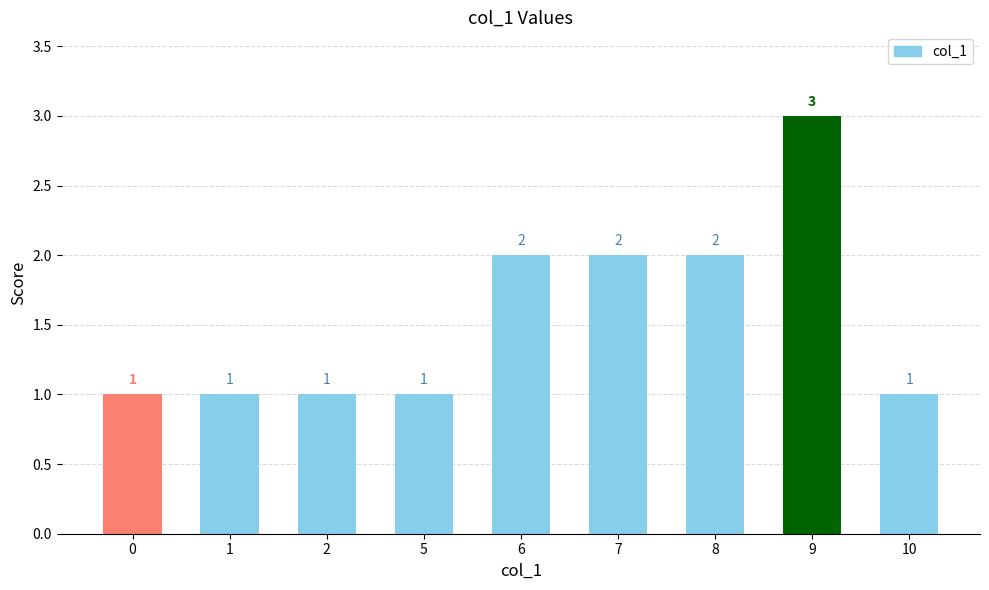

How many categories are shown in the chart?

9